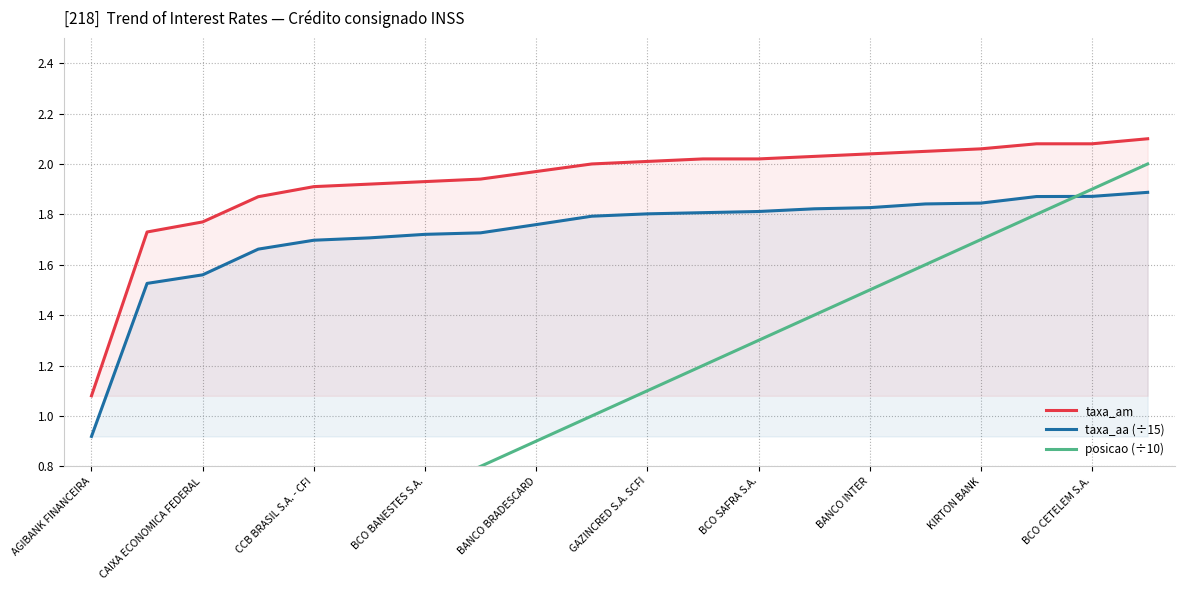

Where is taxa_am nearest to the value 1?

AGIBANK FINANCEIRA